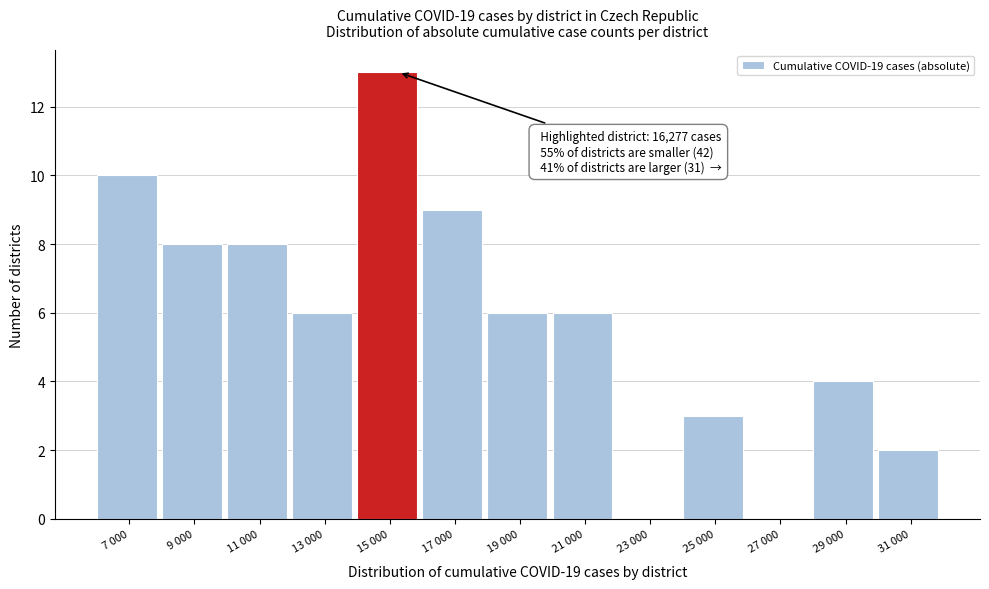

Reading right to left, list all the values displayed in this chart.

31 000=2	29 000=4	27 000=0	25 000=3	23 000=0	21 000=6	19 000=6	17 000=9	15 000=13	13 000=6	11 000=8	9 000=8	7 000=10